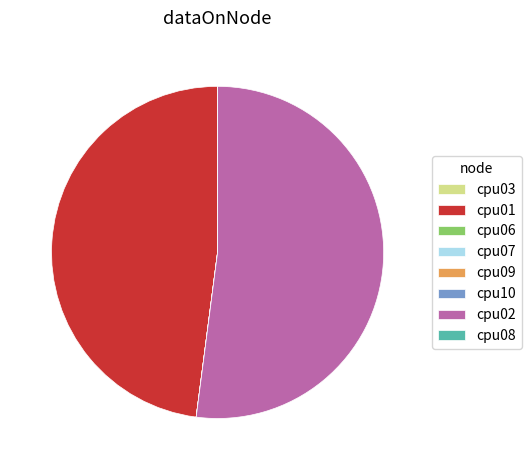

What is the largest slice in the pie chart?

cpu02